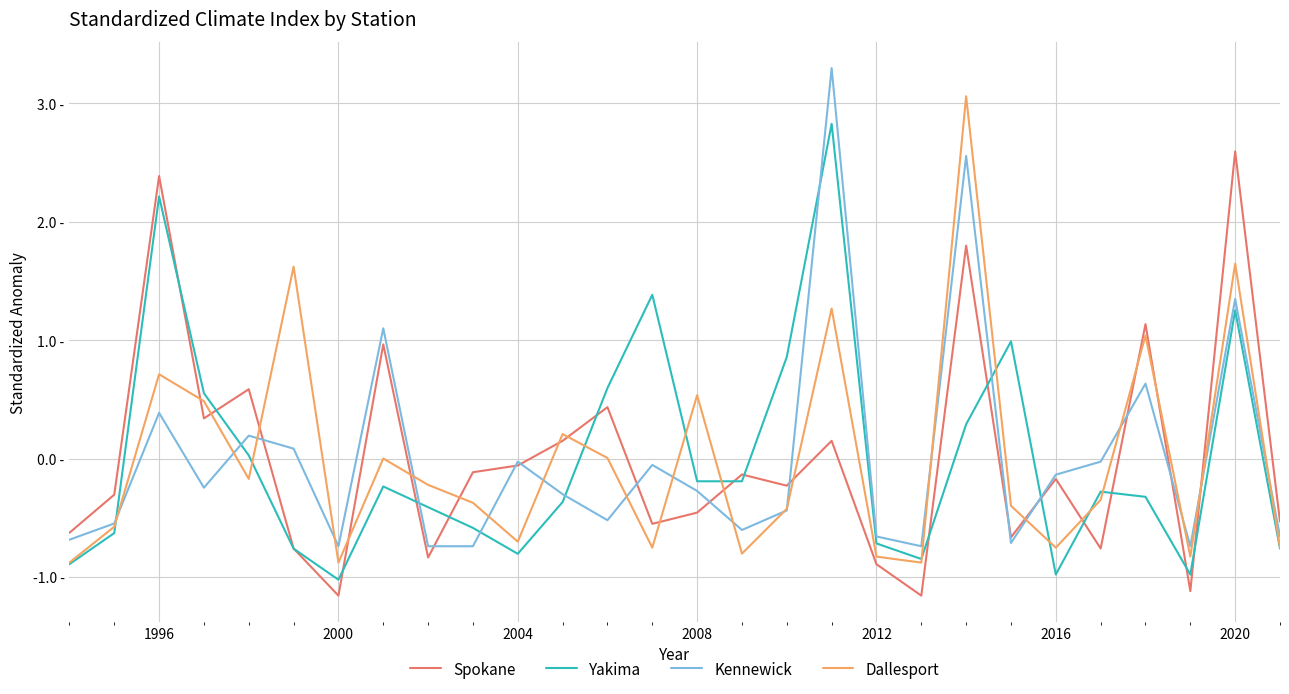

What are all the series names shown in the legend?

Spokane, Yakima, Kennewick, Dallesport